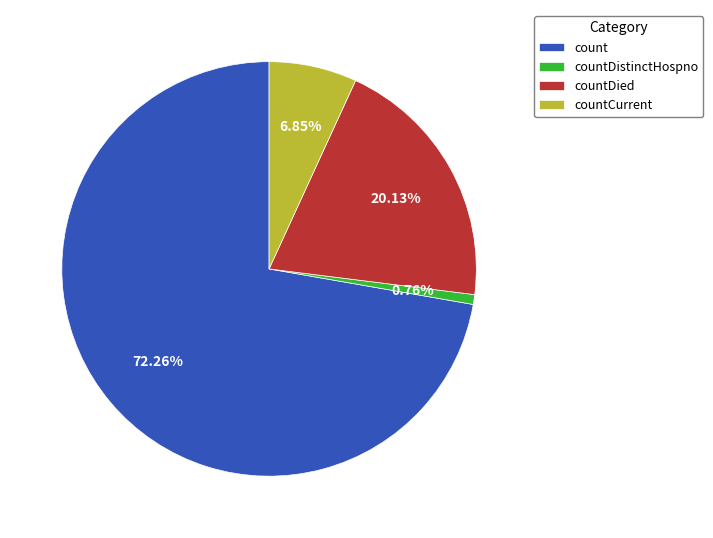

Which category accounts for the majority?

count